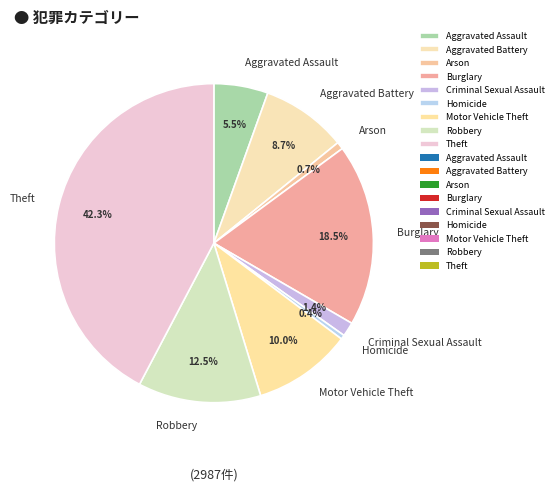

Count the number of slices in the pie.

9